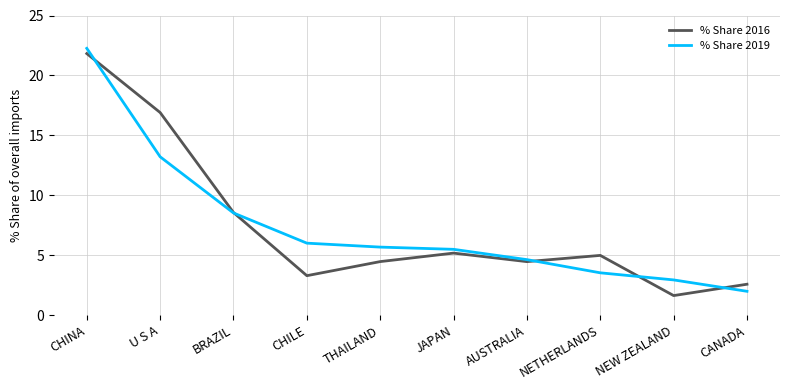

Which label corresponds to the largest value in the chart?

CHINA